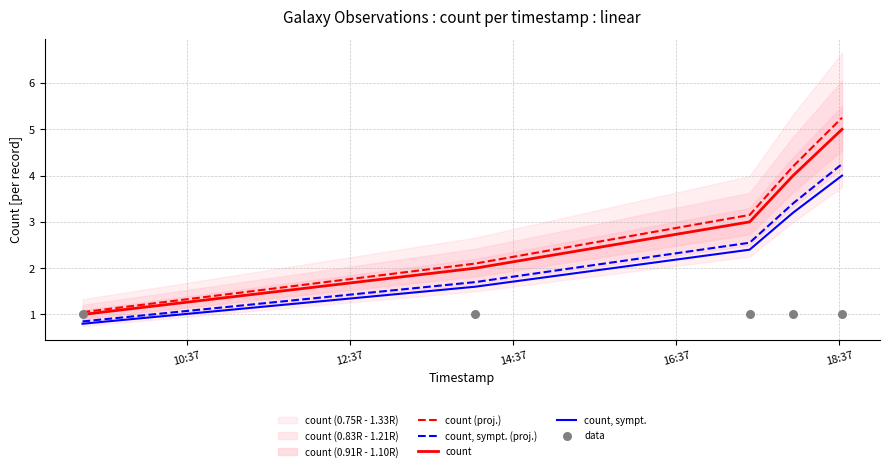

Which series reaches the maximum Y coordinate?

count (proj.)